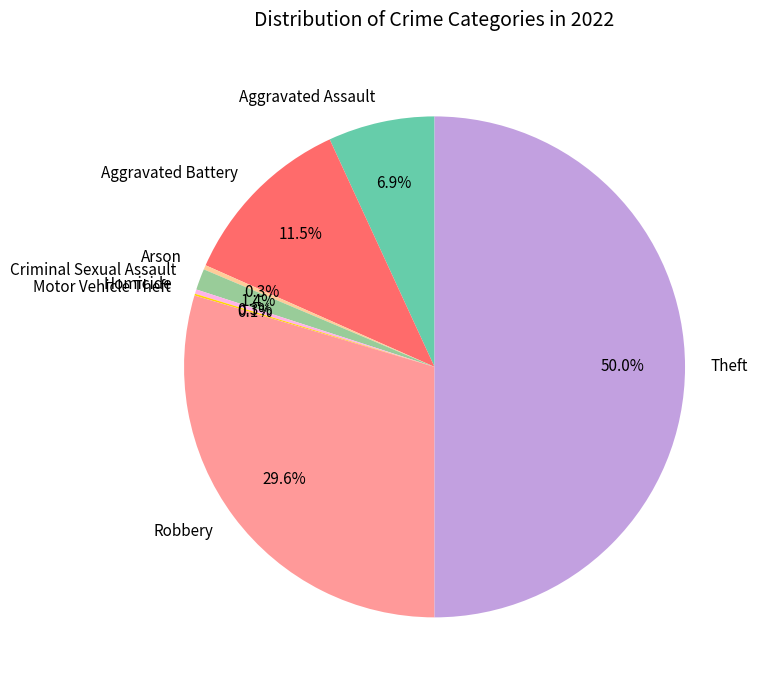

True or false: Criminal Sexual Assault accounts for 1% of the total.

True